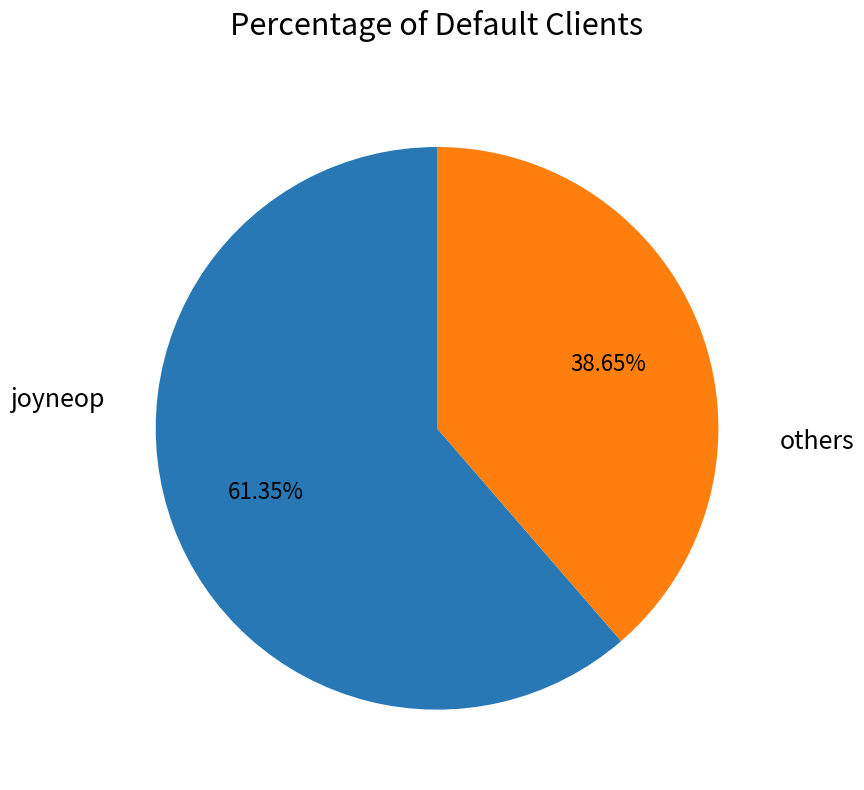

Is there a majority slice in this chart?

Yes